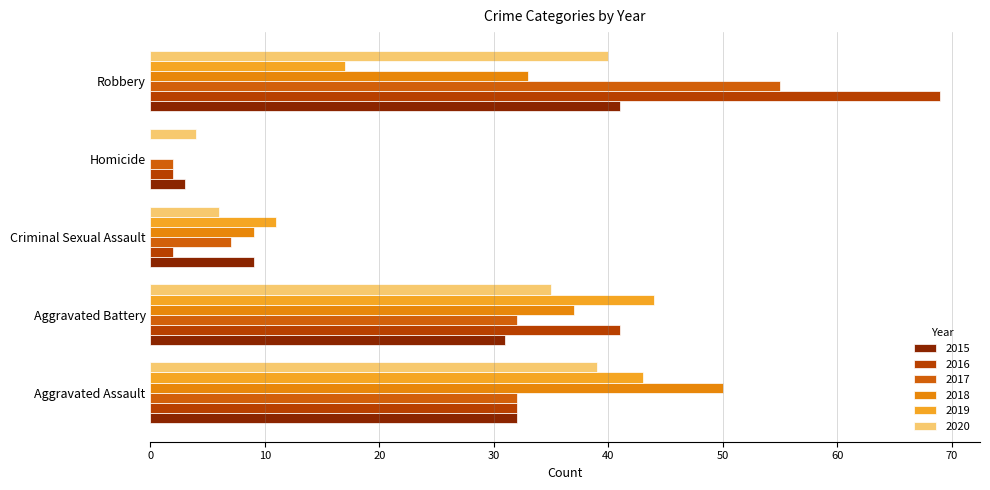

At which label is 2020 closest to 22?

Aggravated Battery